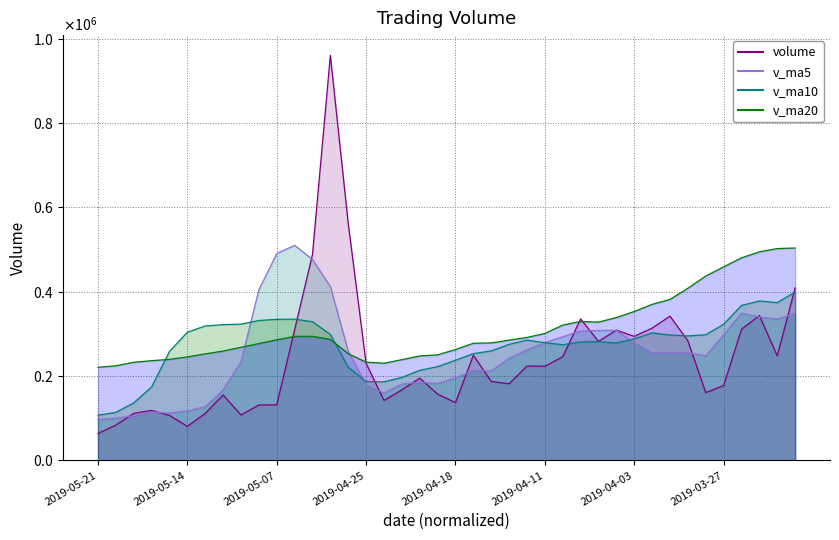

What are all the series names shown in the legend?

volume, v_ma5, v_ma10, v_ma20